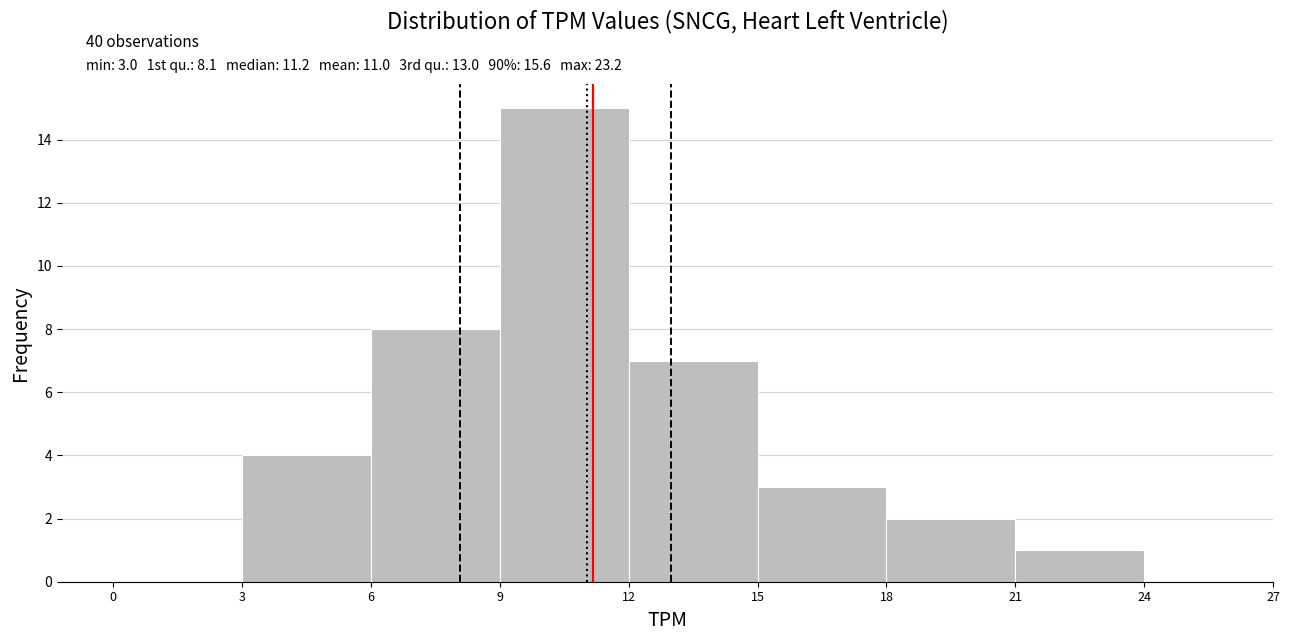

Over which range of the x-axis is the bar tallest?

9 to 12